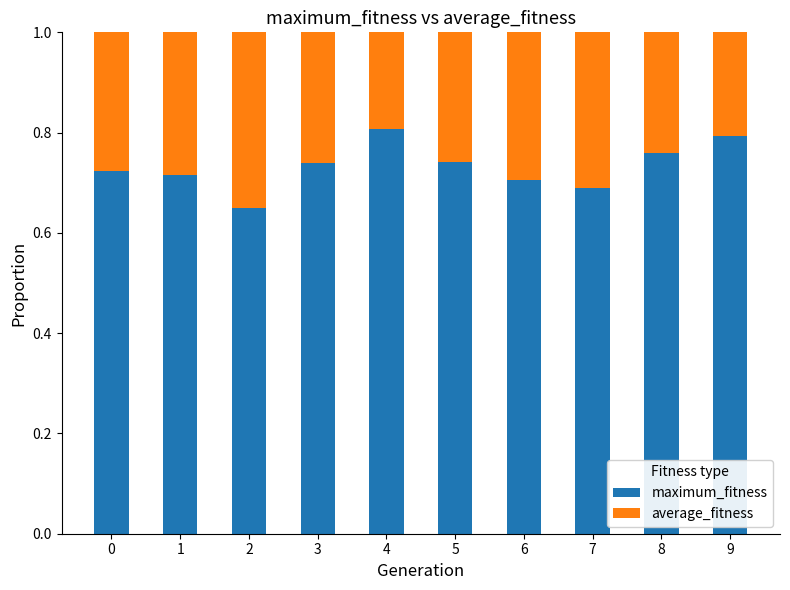

True or false: maximum_fitness has a value of 0.7 at 7.

True